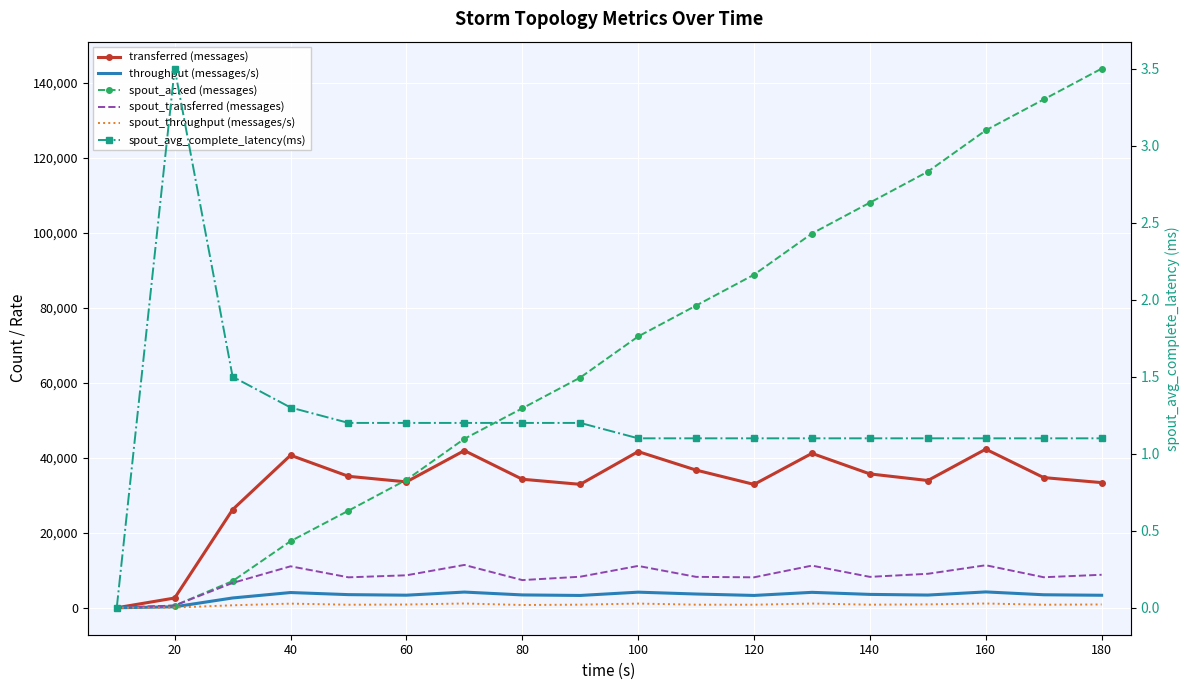

At how many categories does at least one series exceed 5853?

16